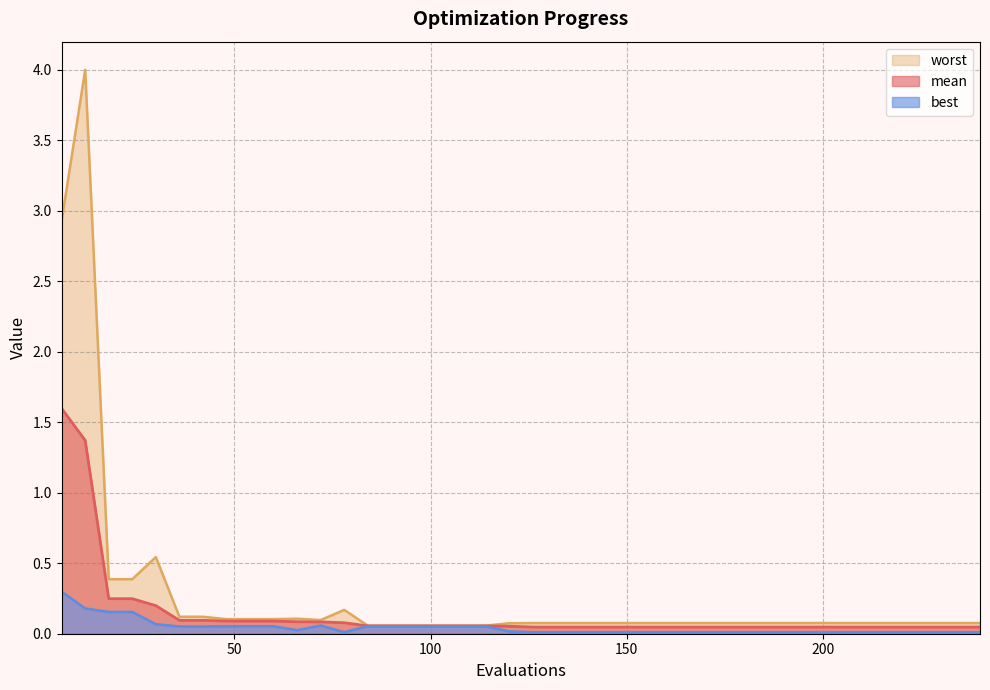

True or false: best has a value of 0.0 at 222.

True